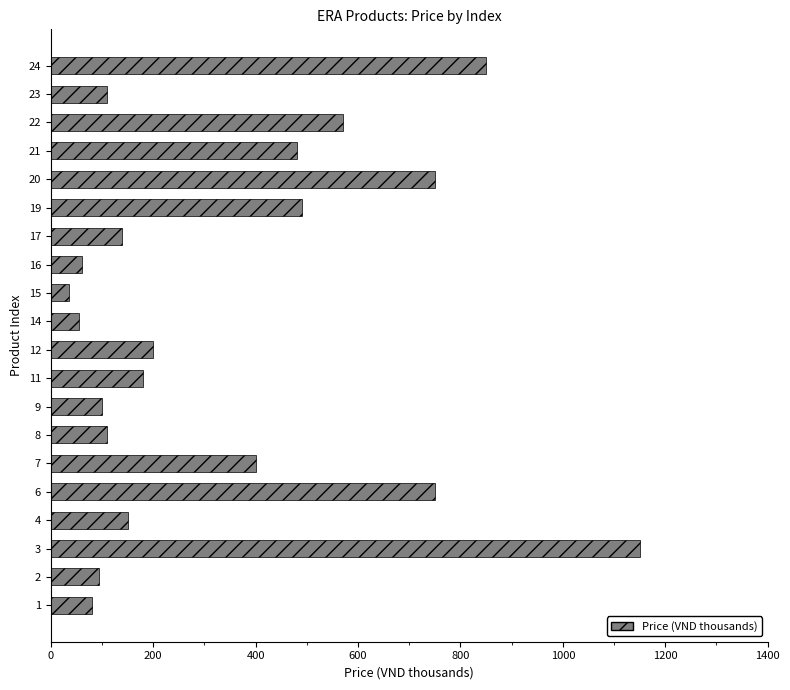

Between 2 and 7, which is larger?

7